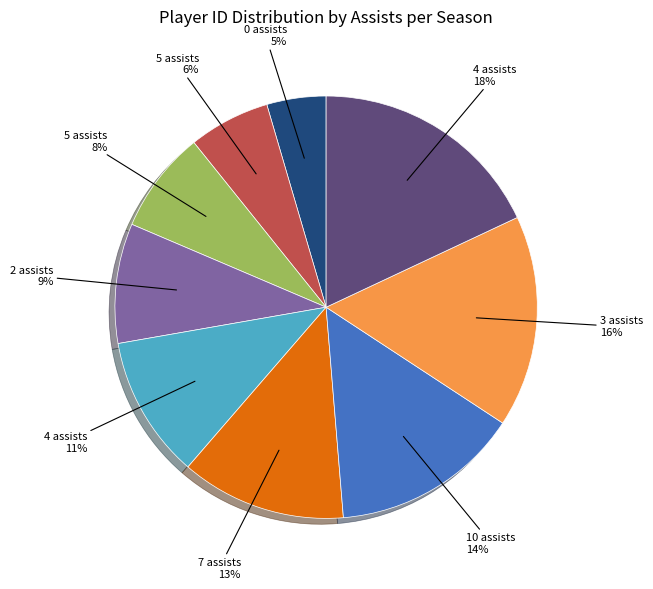

Does any single category account for the majority?

No